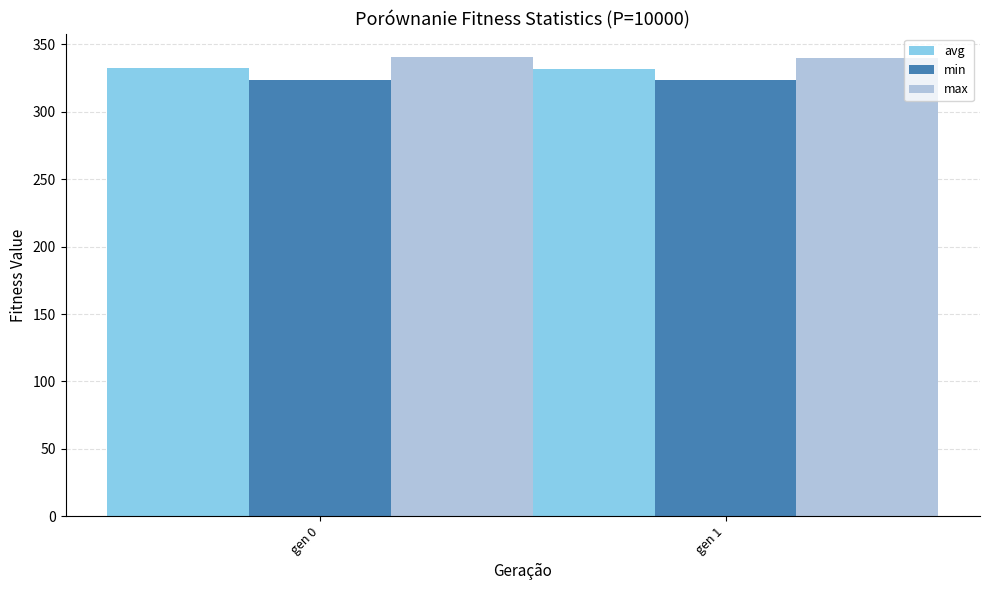

What value does the min series have at gen 1?

323.5